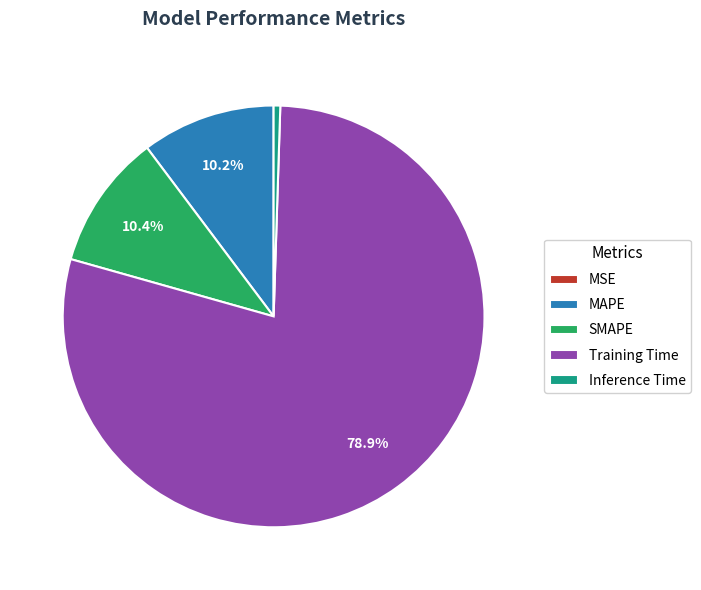

Combined, do Training Time and Inference Time account for over 50%?

Yes